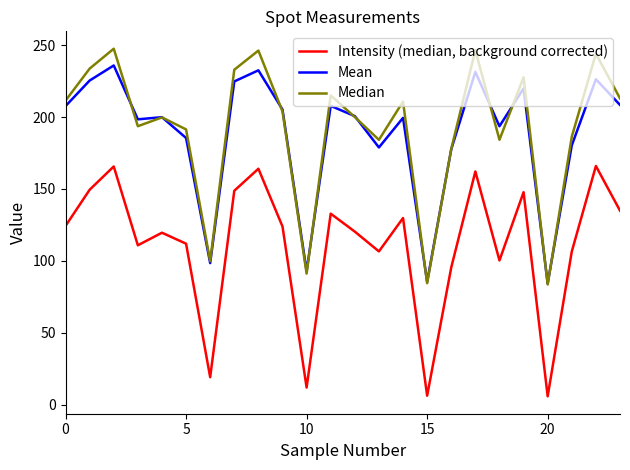

What is the minimum value shown in the chart?

5.8